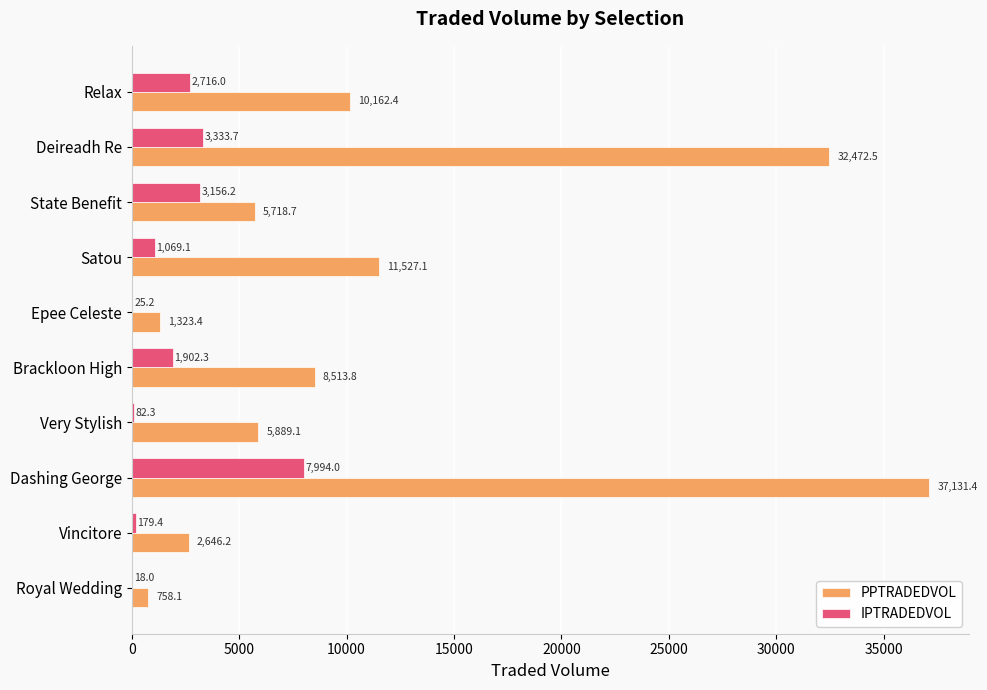

Is the value of PPTRADEDVOL at Epee Celeste greater than the value of IPTRADEDVOL at Royal Wedding?

Yes